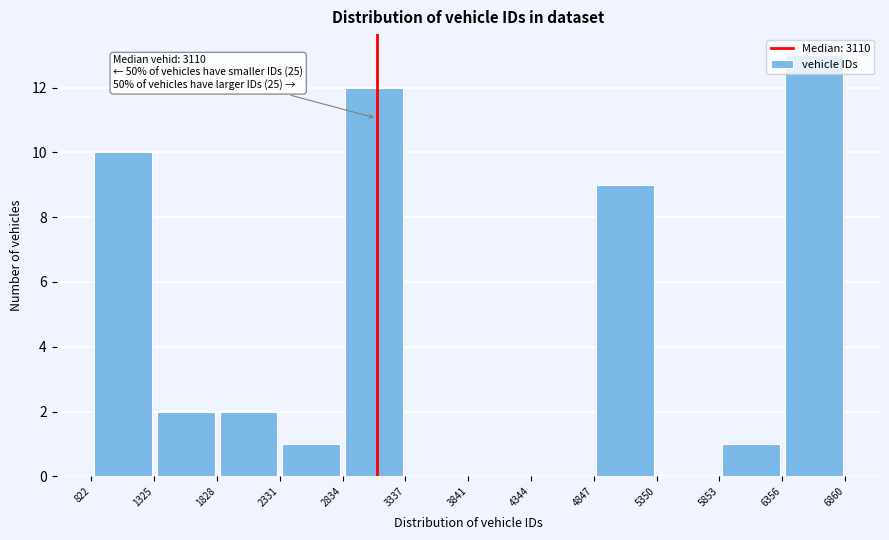

Over which range of the x-axis is the bar tallest?

6356 to 6860